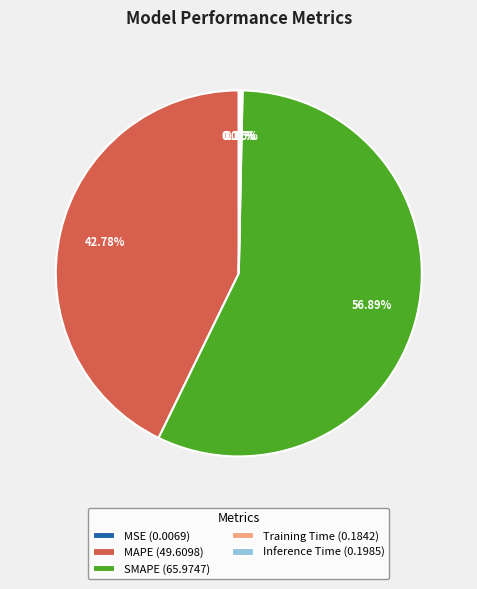

What is the ratio of the value at SMAPE (65.9747) to the value at MAPE (49.6098)?

1.3